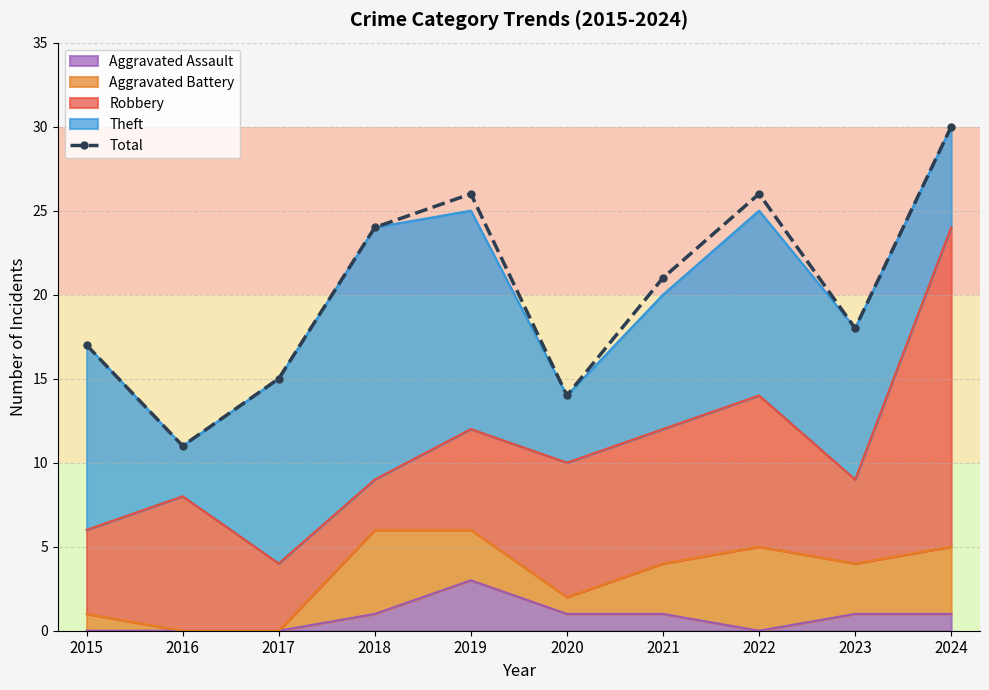

Is it true that the value at 2024 is 30?

True